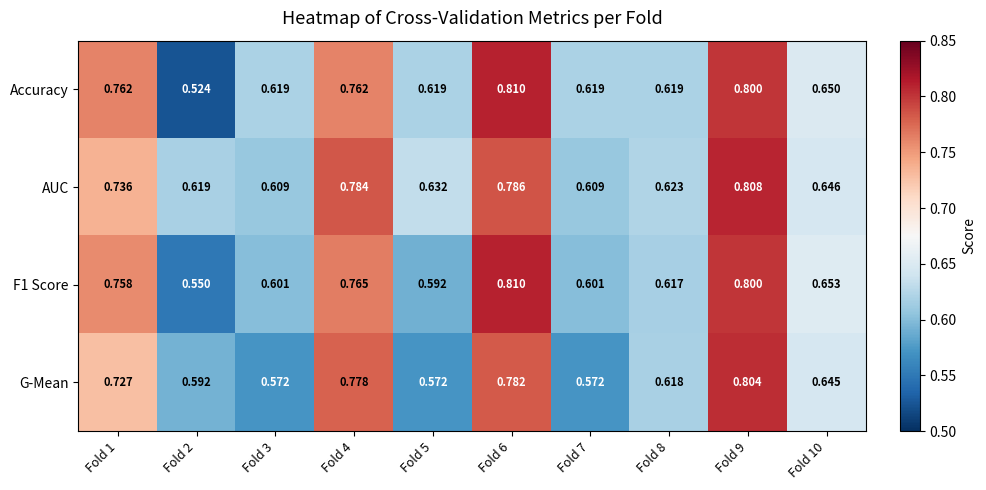

Between Fold 4 and Fold 7, which series saw the biggest shift?

G-Mean